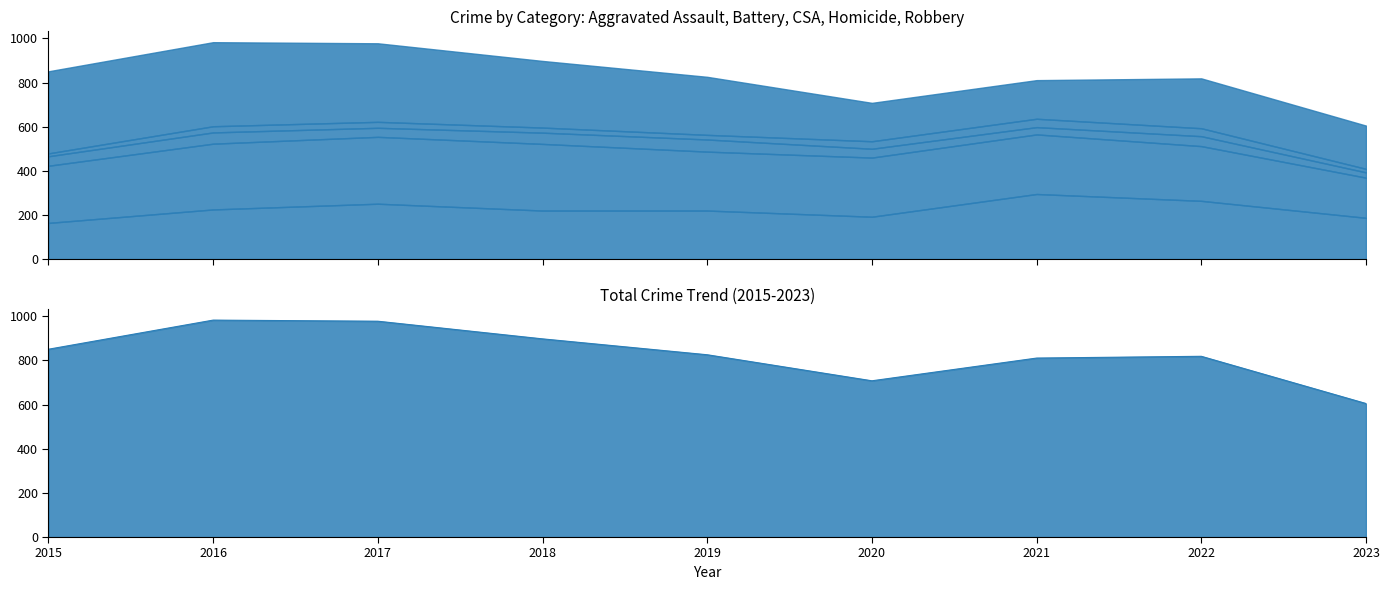

Where does the Aggravated Assault series first go above 220?

2016